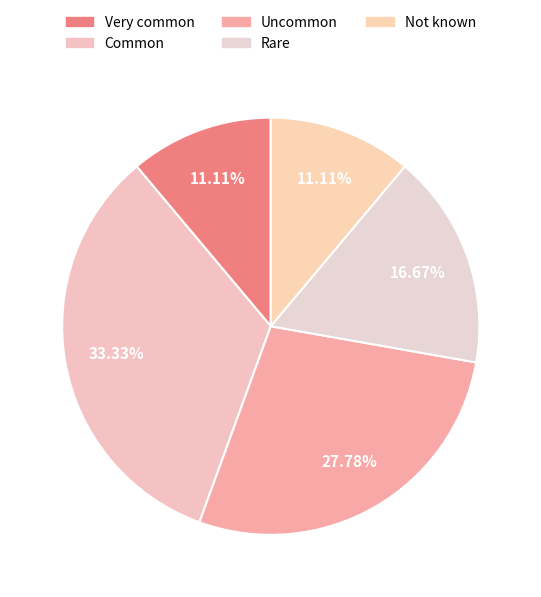

What is the ratio of the value at Uncommon to the value at Rare?

1.7